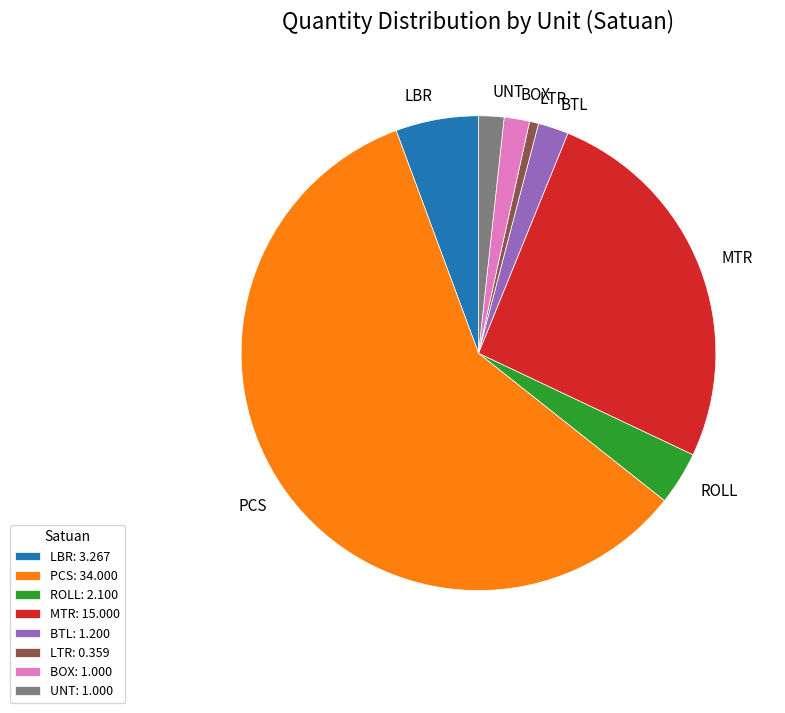

Does PCS represent more than half of the total?

Yes